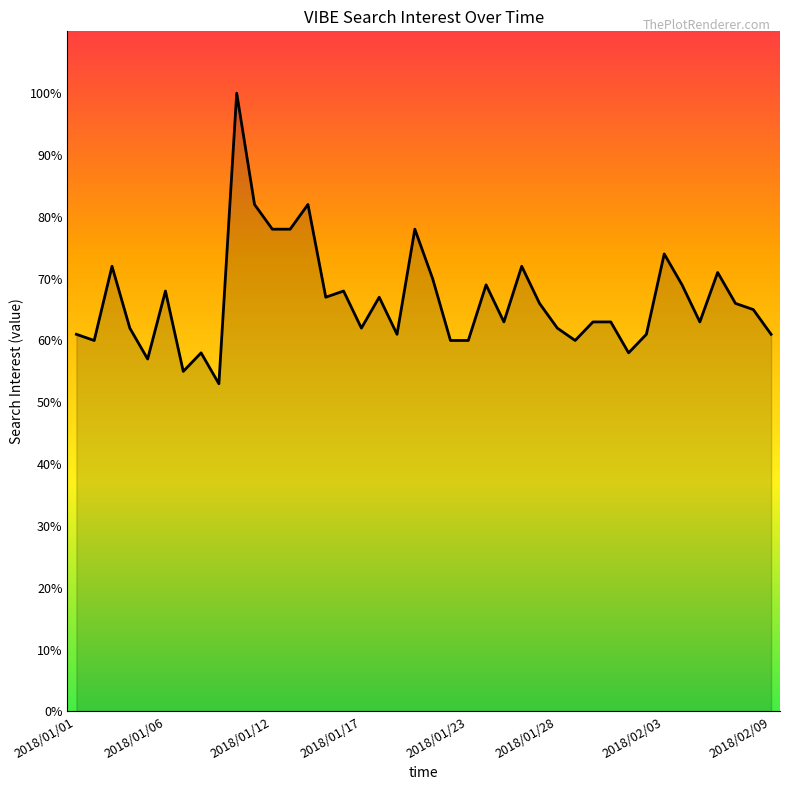

Reading left to right, transcribe all the data shown in this chart.

61	60	72	62	57	68	55	58	53	100	82	78	78	82	67	68	62	67	61	78	70	60	60	69	63	72	66	62	60	63	63	58	61	74	69	63	71	66	65	61